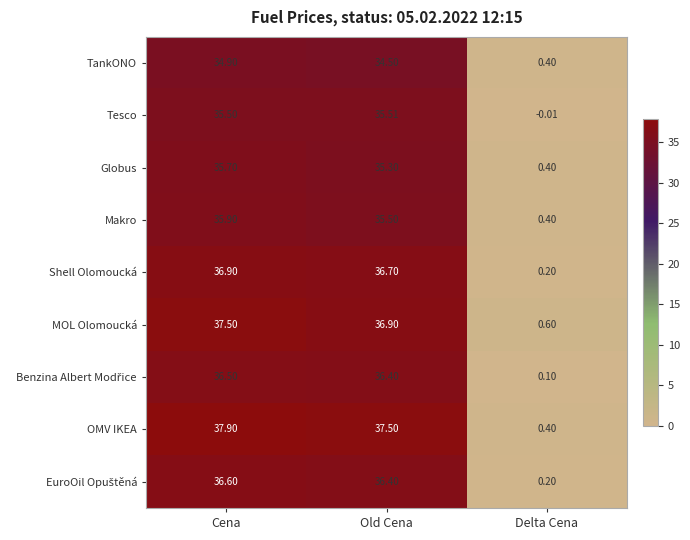

Rank the categories by Globus value from highest to lowest.

Cena, Old Cena, Delta Cena